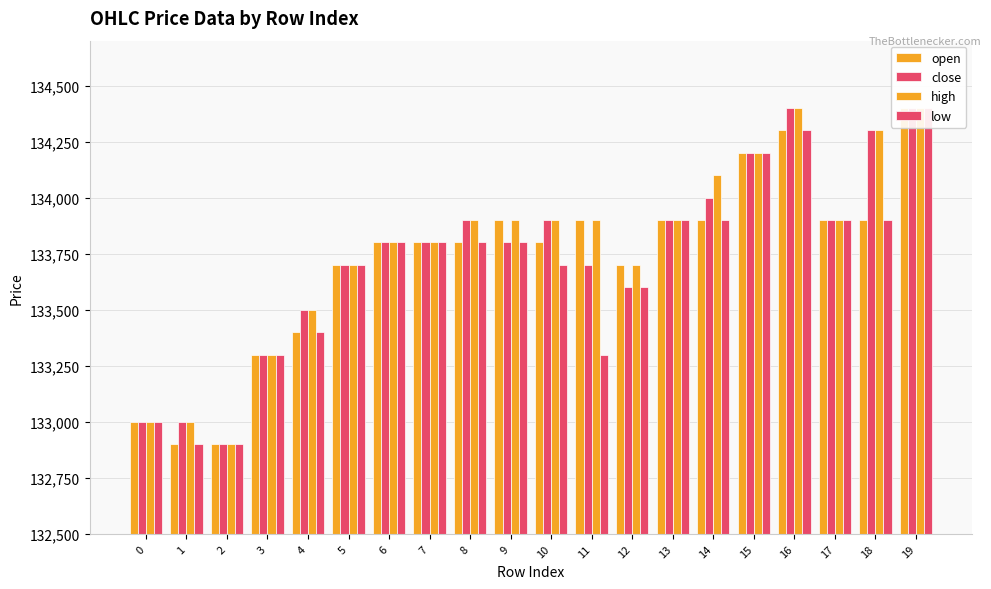

Reading right to left, extract all data points from this chart.

open: 134400	133900	133900	134300	134200	133900	133900	133700	133900	133800	133900	133800	133800	133800	133700	133400	133300	132900	132900	133000
close: 134400	134300	133900	134400	134200	134000	133900	133600	133700	133900	133800	133900	133800	133800	133700	133500	133300	132900	133000	133000
high: 134400	134300	133900	134400	134200	134100	133900	133700	133900	133900	133900	133900	133800	133800	133700	133500	133300	132900	133000	133000
low: 134400	133900	133900	134300	134200	133900	133900	133600	133300	133700	133800	133800	133800	133800	133700	133400	133300	132900	132900	133000